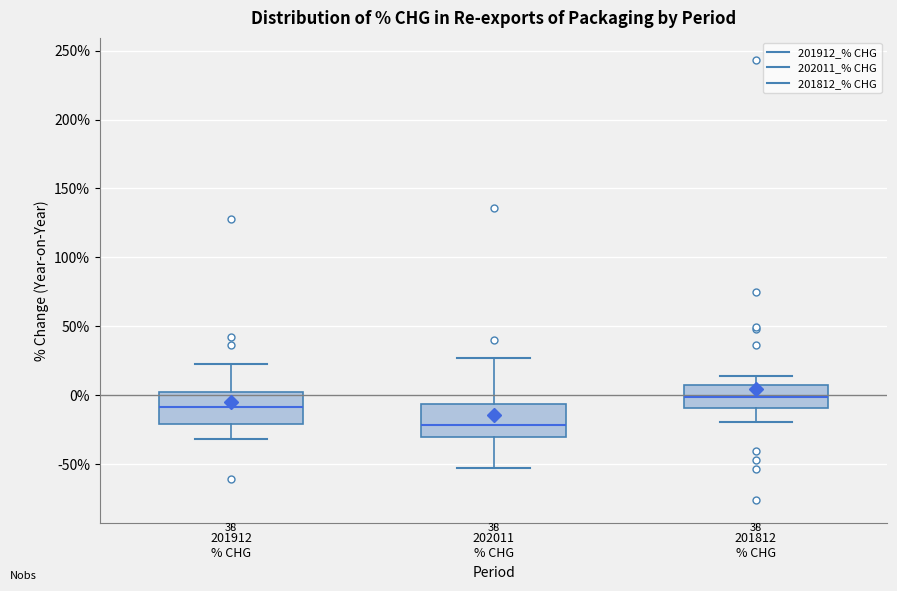

Which box's median line is the lowest?

202011 % CHG